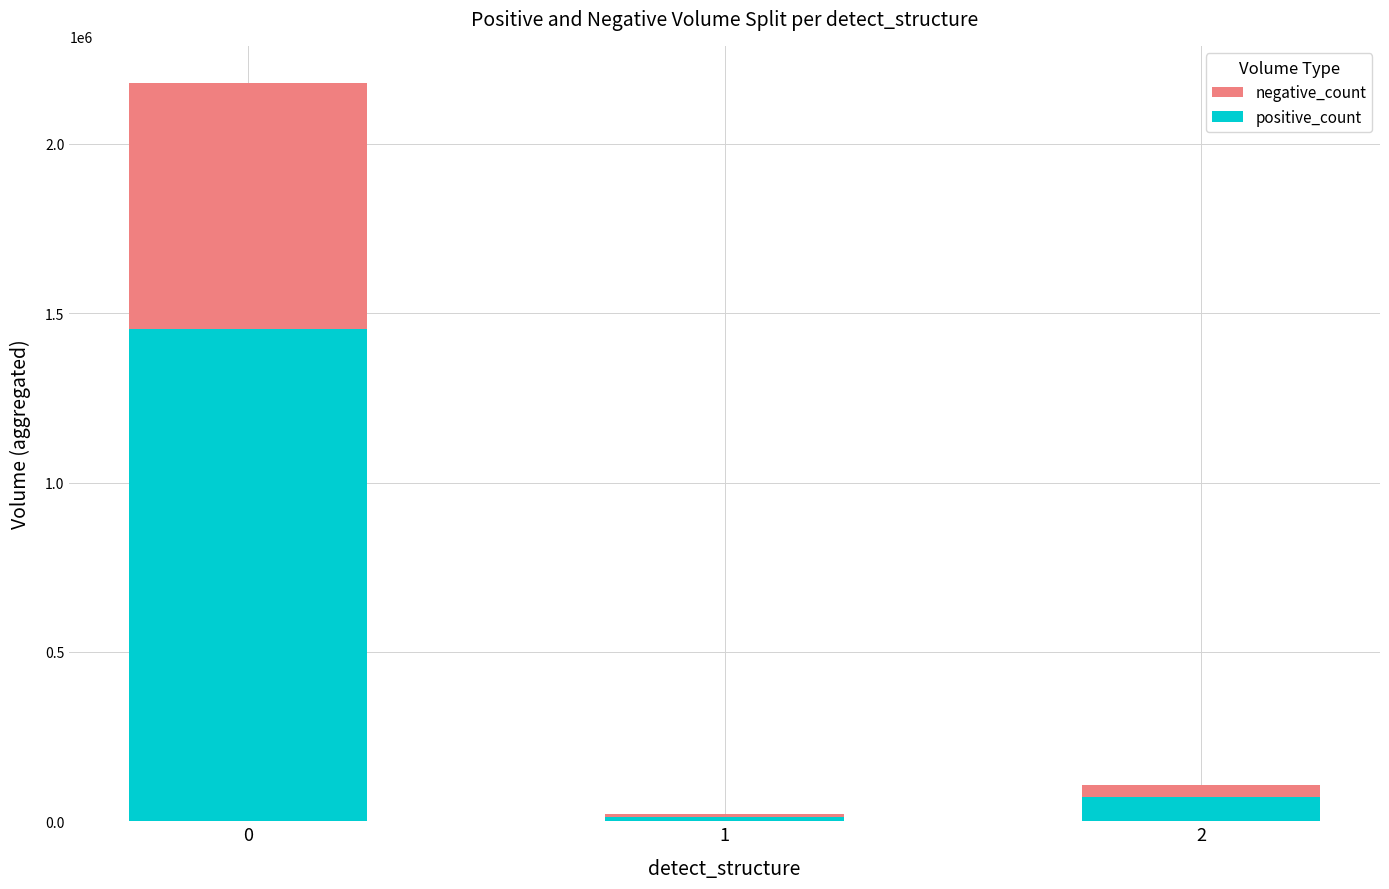

Read the positive_count value at 1, to the nearest 10.

14000